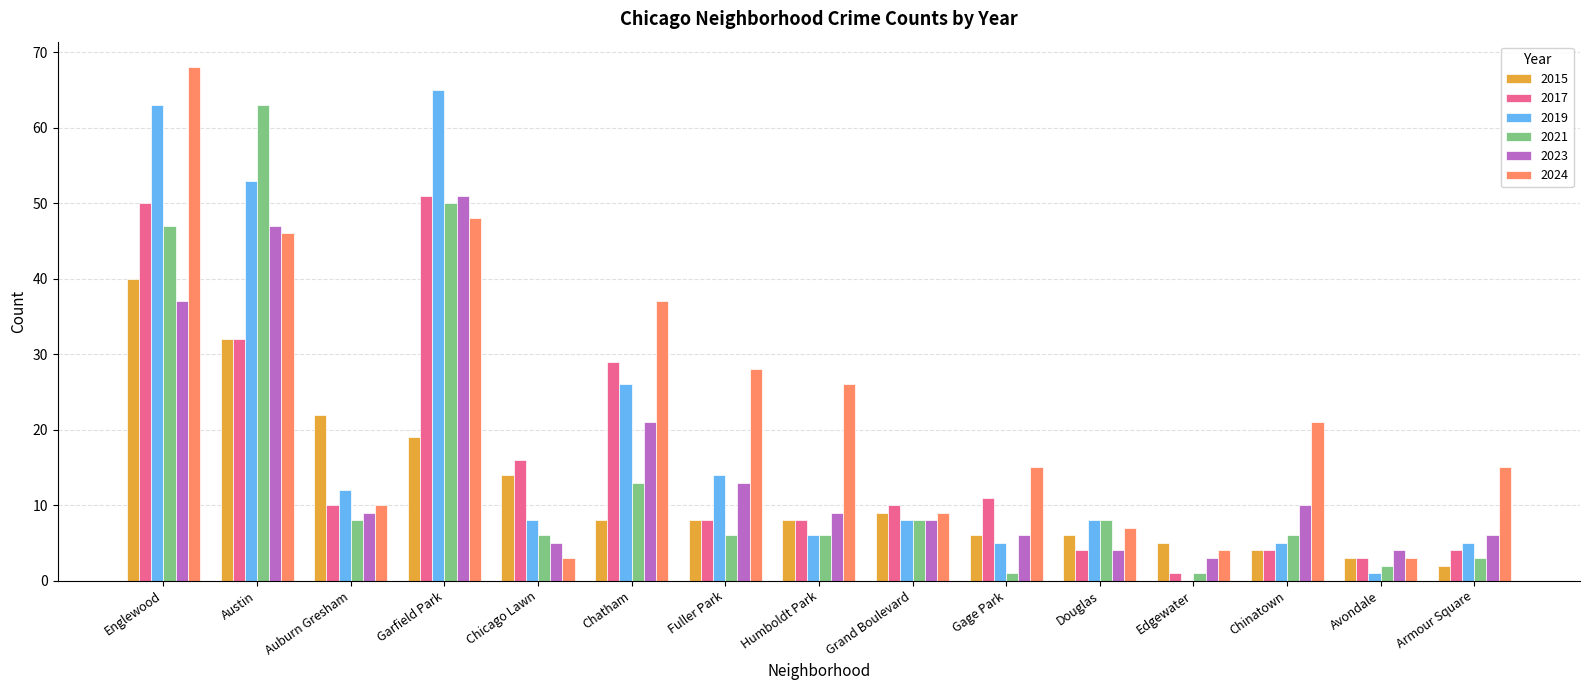

At which category is the sum across all series the highest?

Englewood